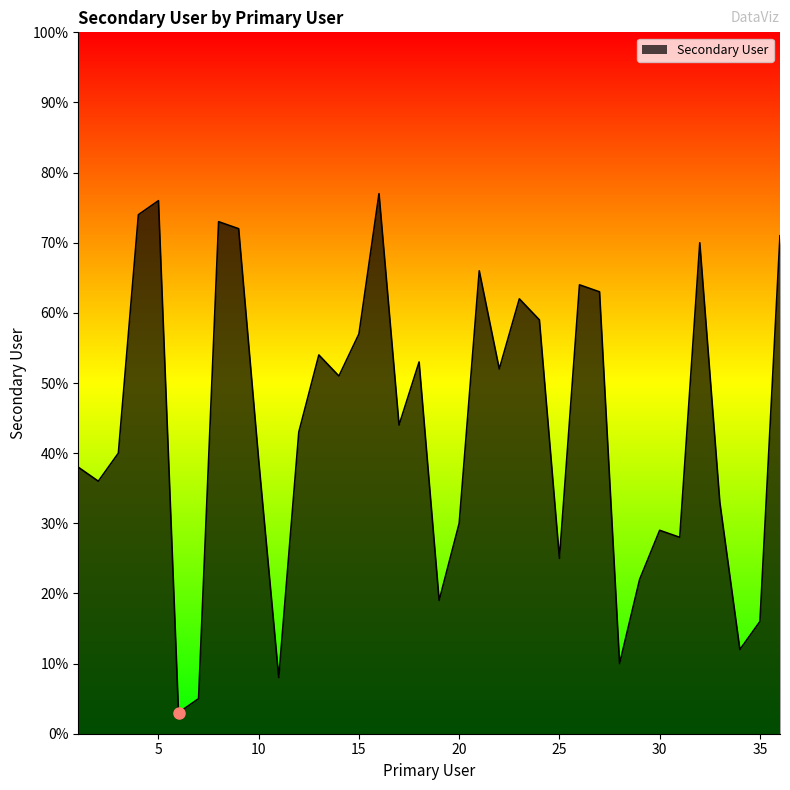

What is the minimum value shown in the chart?

3